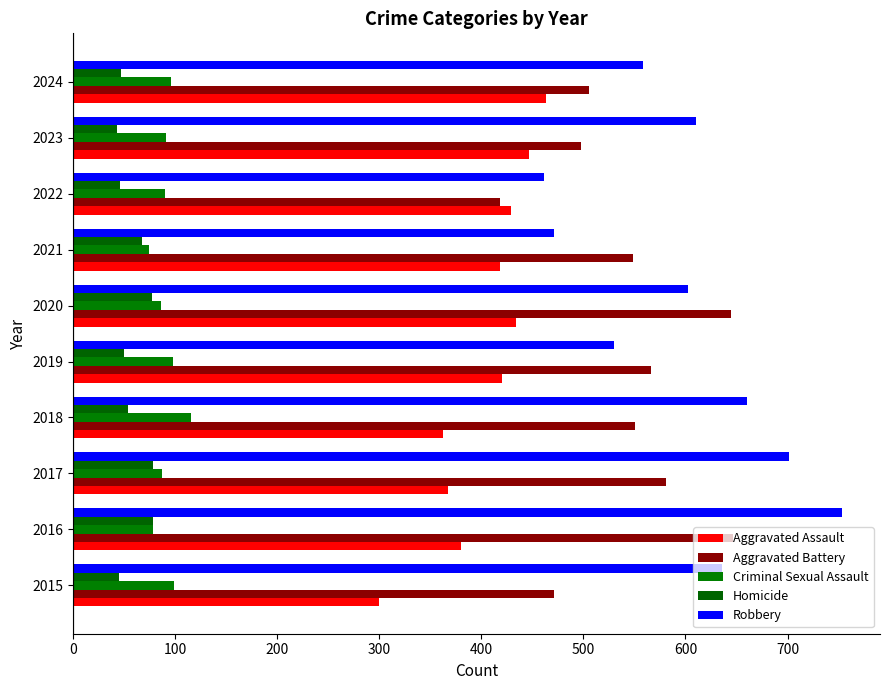

Which category has the highest value across all series?

2016